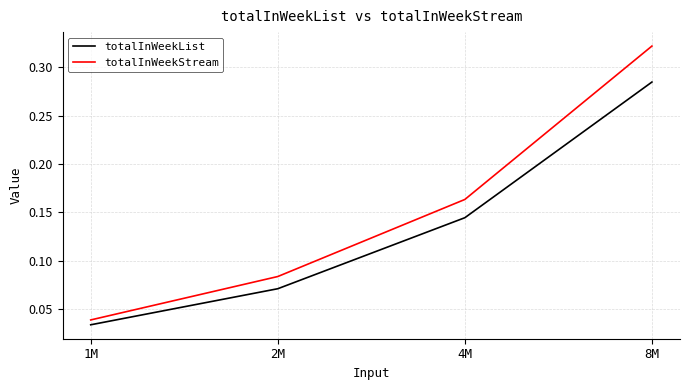

True or false: totalInWeekStream has more than 2 points higher than both neighbors.

False